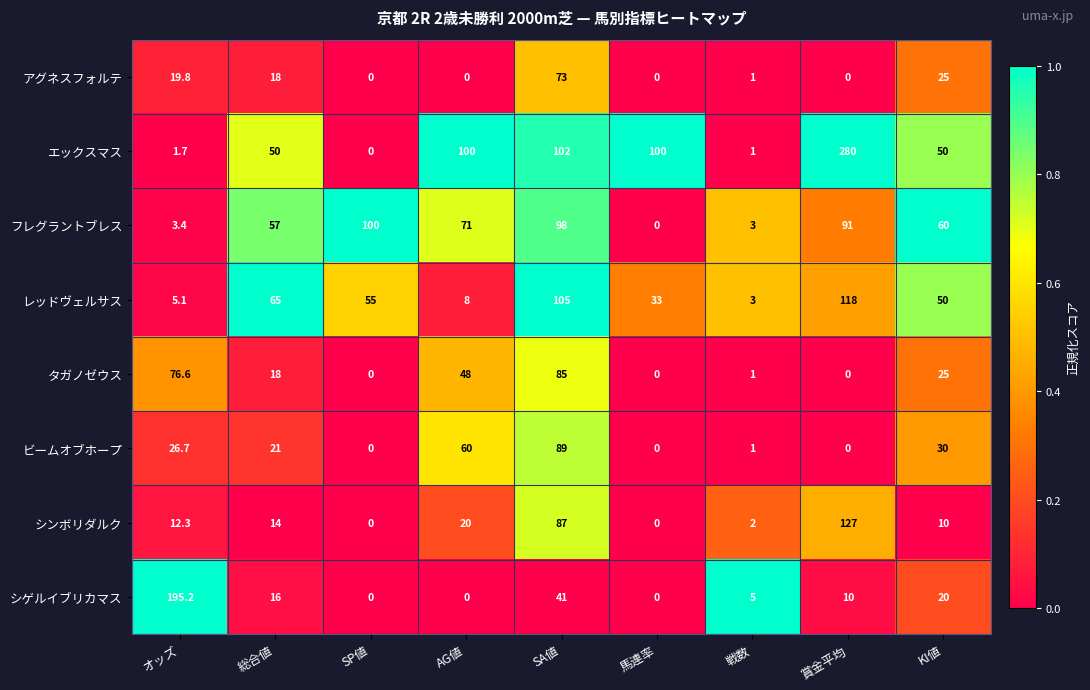

The レッドヴェルサス series shows 207.5 at 賞金平均. True or false?

False